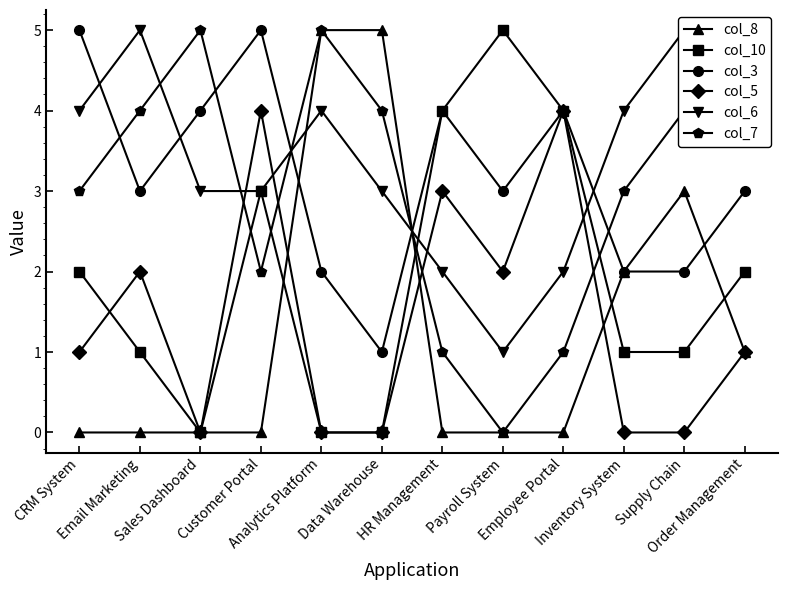

The col_5 series shows 1 at Customer Portal. True or false?

False